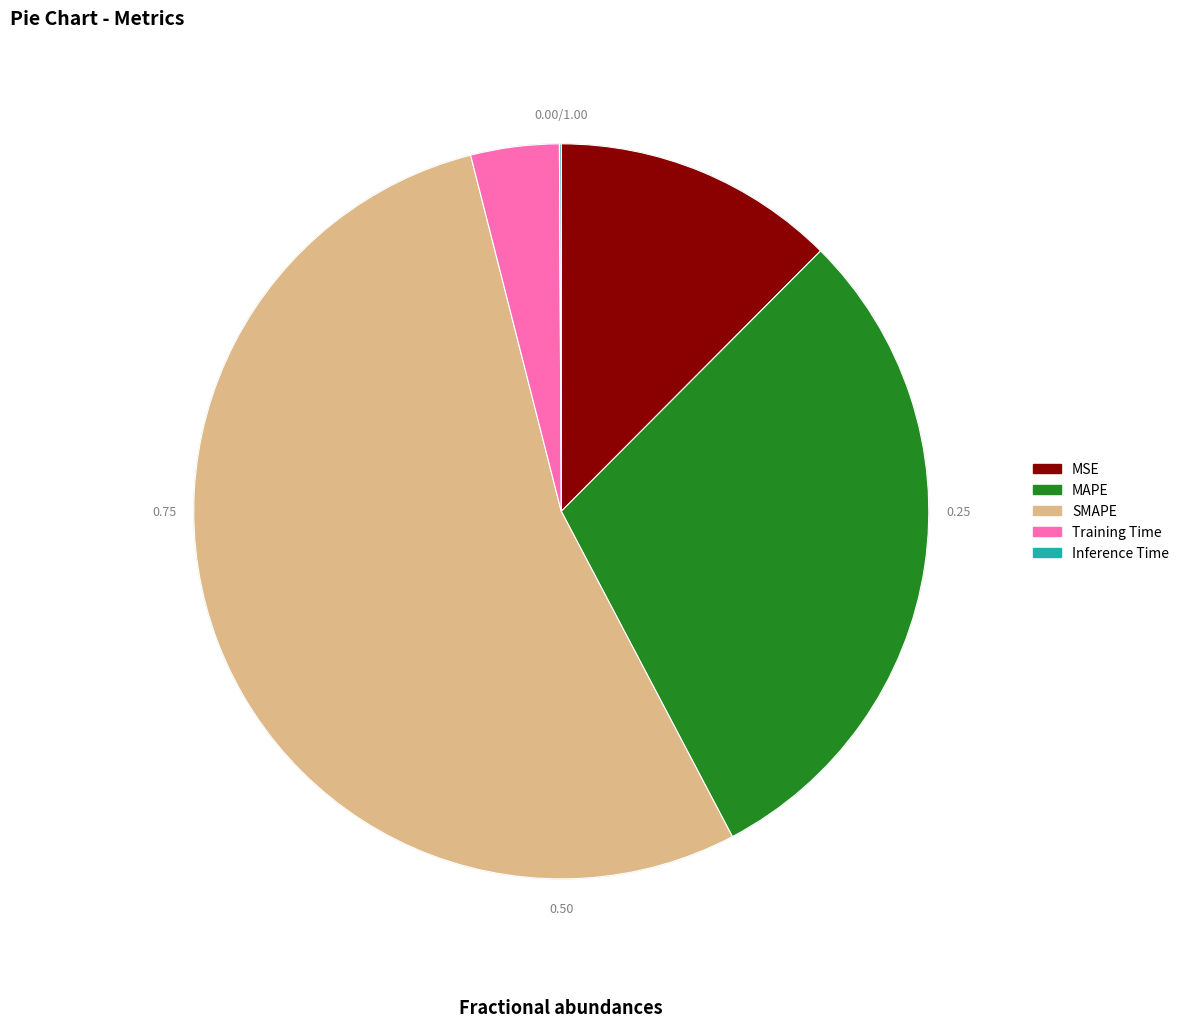

Does any single category account for the majority?

Yes